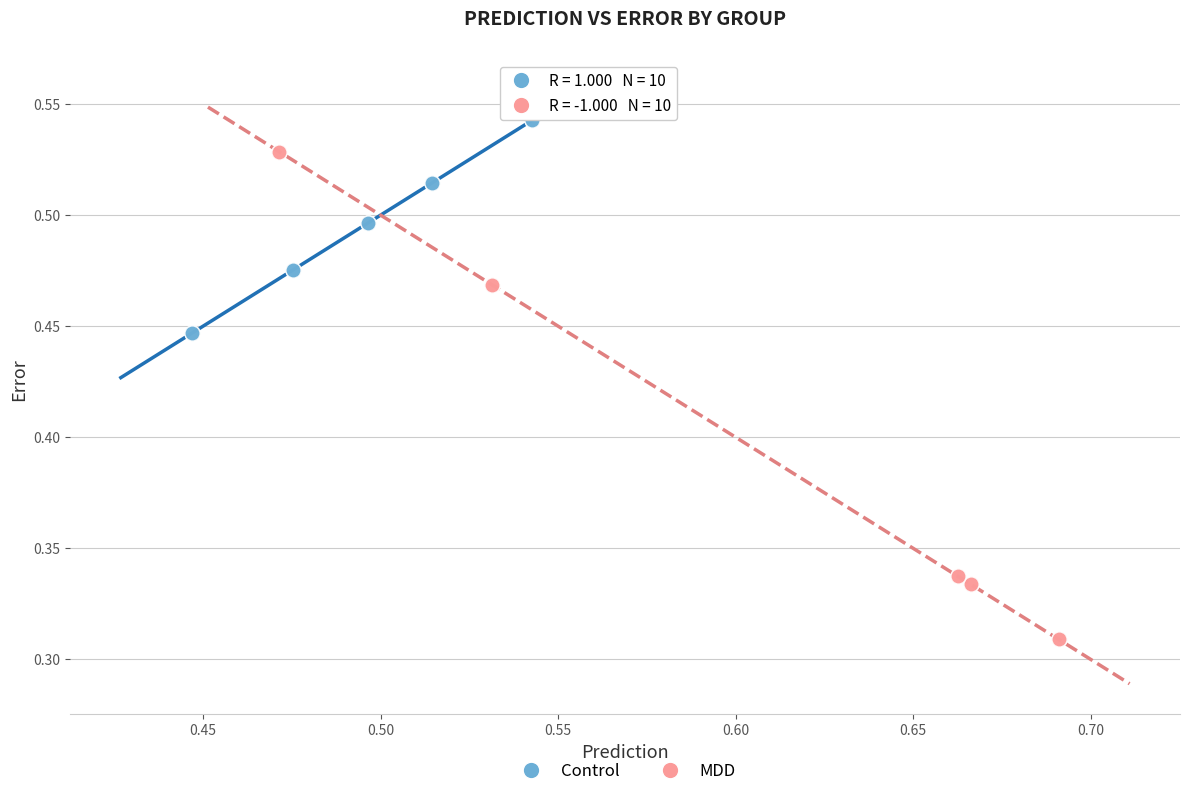

Which series contains the lowest Y value?

MDD